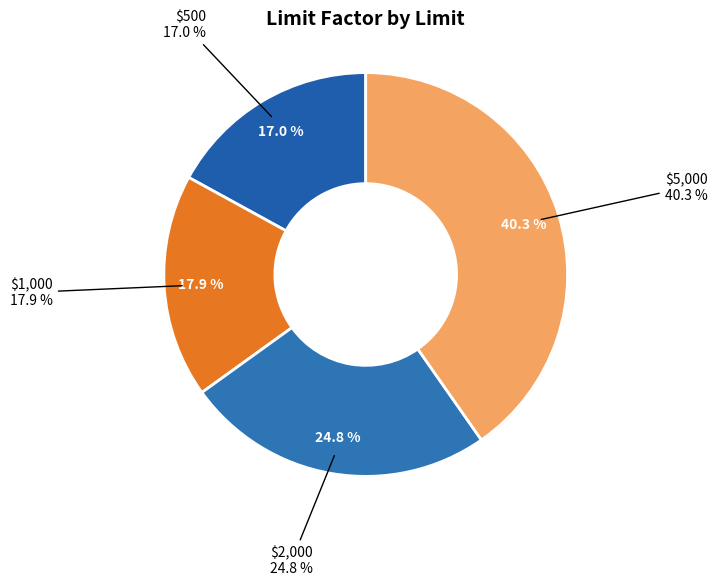

Which slice is the smallest?

$500